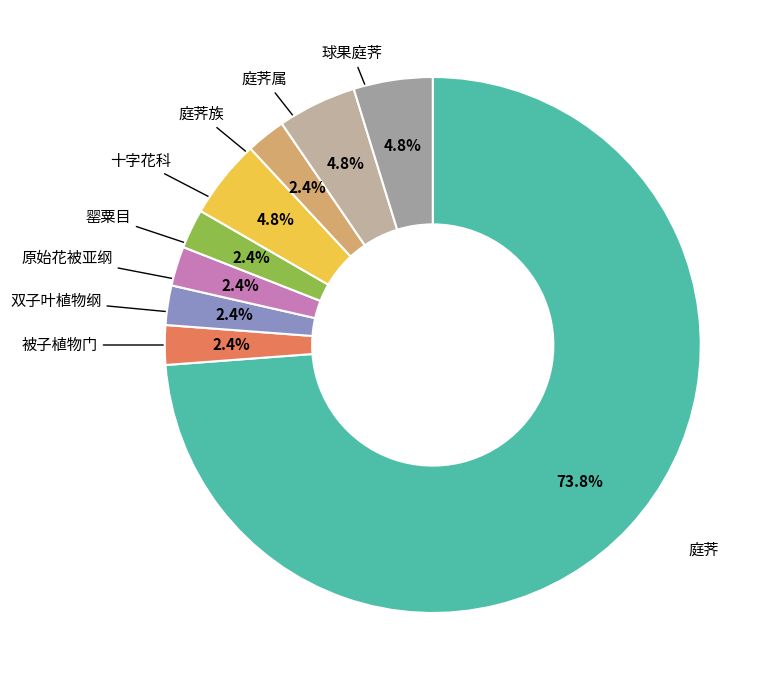

To the nearest percent, what percentage of the pie is 庭荠族?

2%